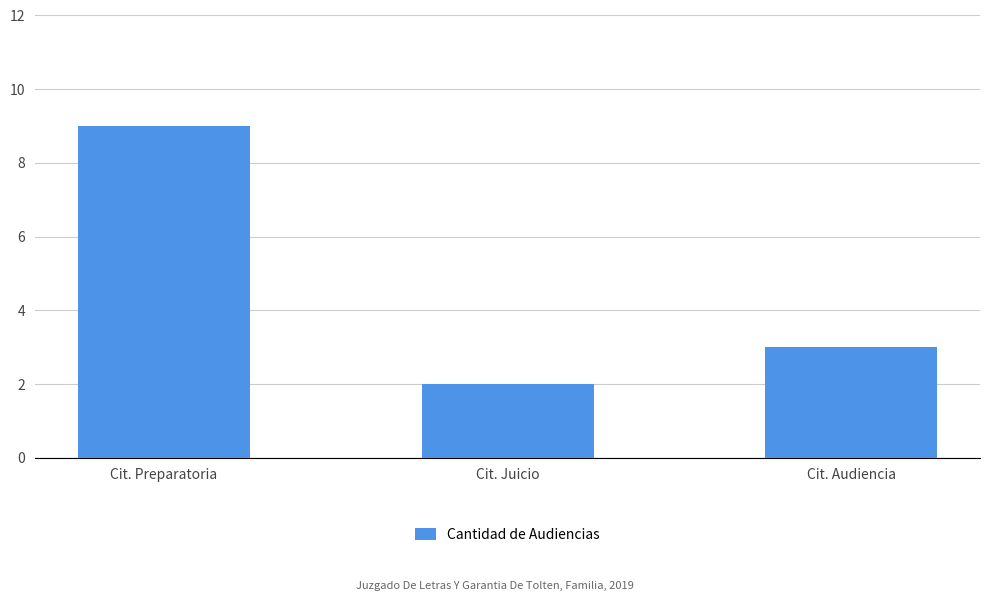

Reading right to left, list all the values displayed in this chart.

Cit. Audiencia=3	Cit. Juicio=2	Cit. Preparatoria=9